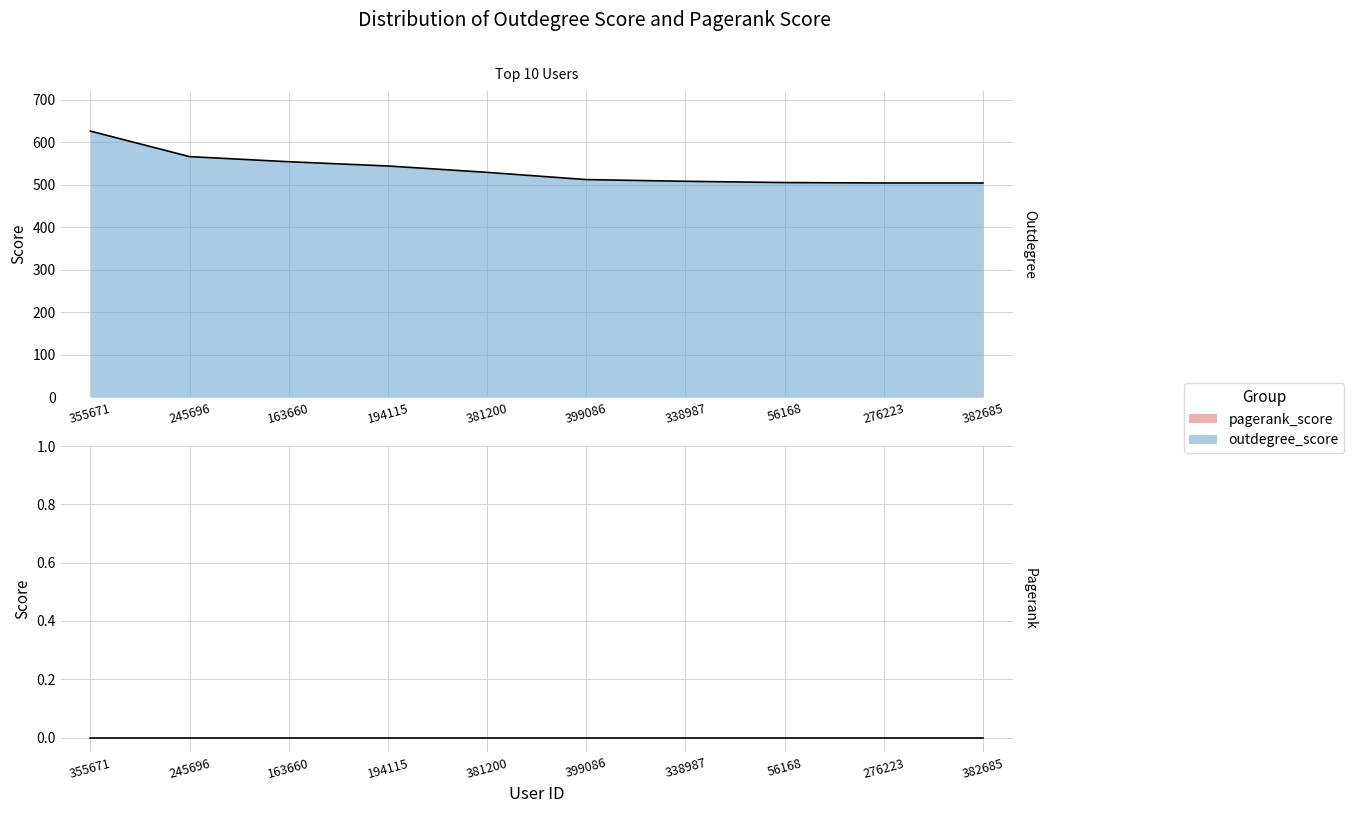

What is the minimum value shown in the chart?

504